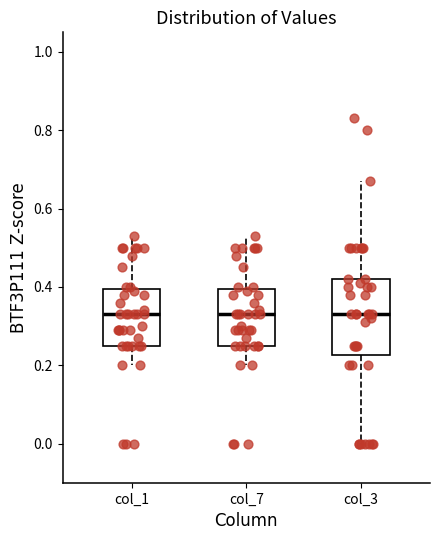

Which box is the tallest, from its lower edge to its upper edge?

col_3